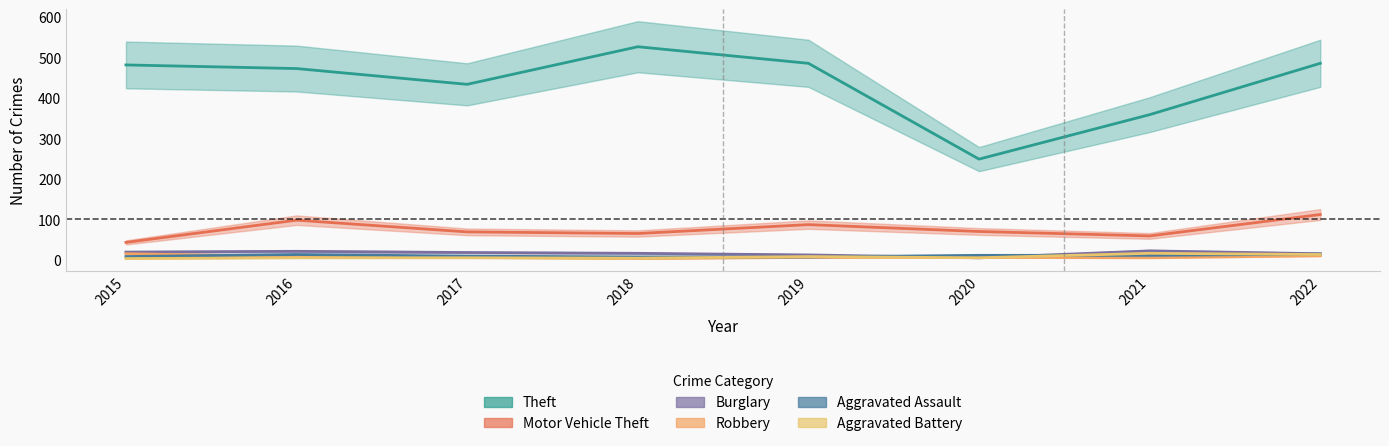

Reading left to right, transcribe all the data shown in this chart.

Theft: 2015=482	2016=473	2017=434	2018=527	2019=486	2020=249	2021=359	2022=486
Motor Vehicle Theft: 2015=43	2016=98	2017=69	2018=65	2019=87	2020=70	2021=59	2022=112
Burglary: 2015=19	2016=21	2017=18	2018=16	2019=12	2020=5	2021=22	2022=15
Robbery: 2015=15	2016=8	2017=6	2018=3	2019=6	2020=6	2021=5	2022=10
Aggravated Assault: 2015=8	2016=13	2017=9	2018=7	2019=7	2020=11	2021=11	2022=14
Aggravated Battery: 2015=3	2016=5	2017=5	2018=4	2019=8	2020=5	2021=16	2022=13